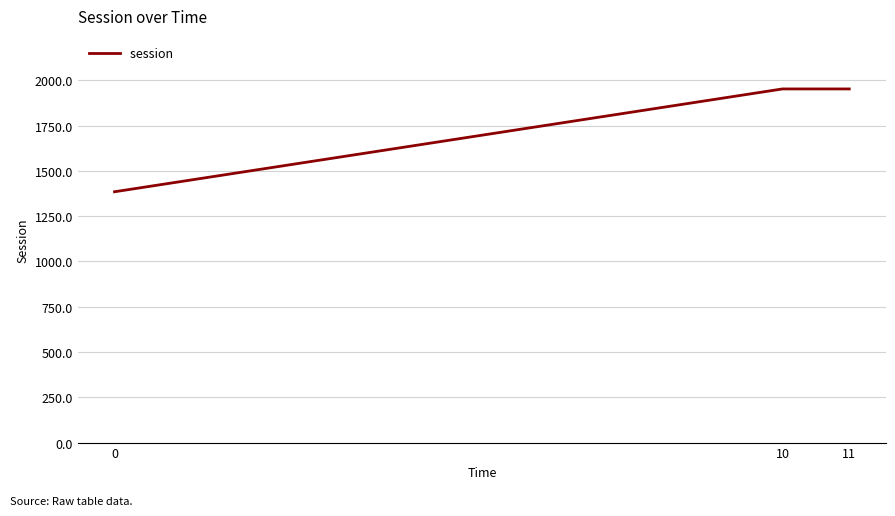

What is the average value?

1762.8